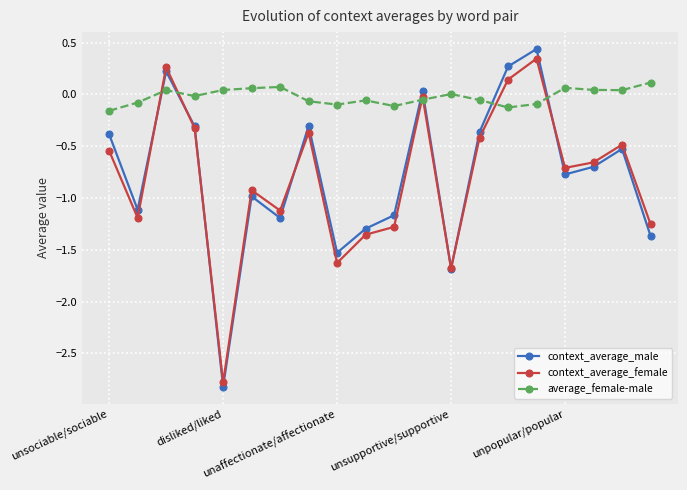

How many interior local peaks does the context_average_male series have?

6